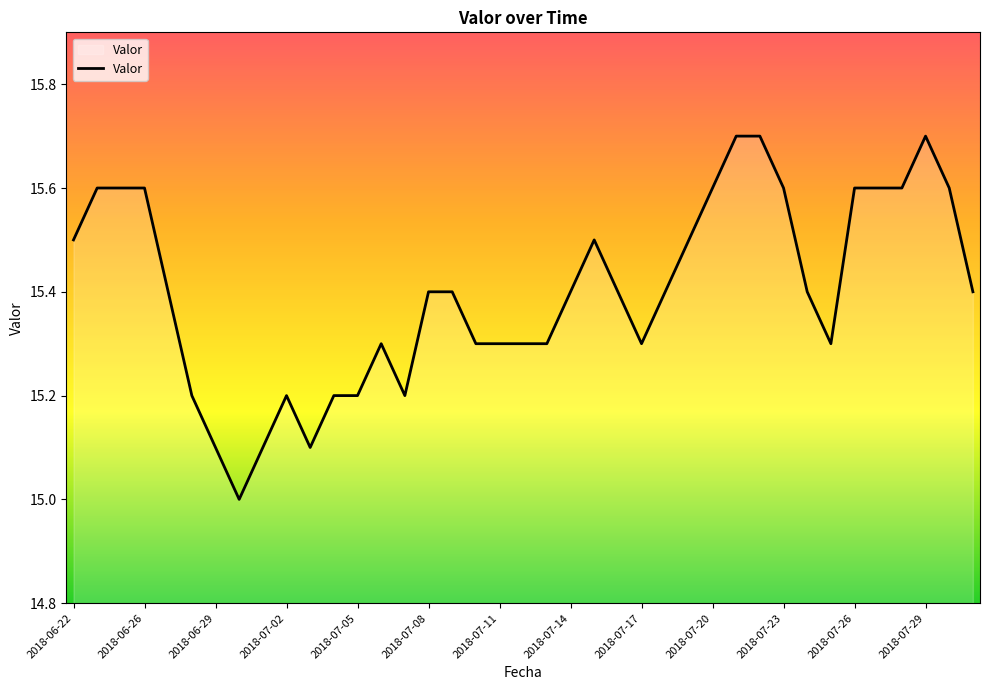

What is the smallest value displayed?

15.0